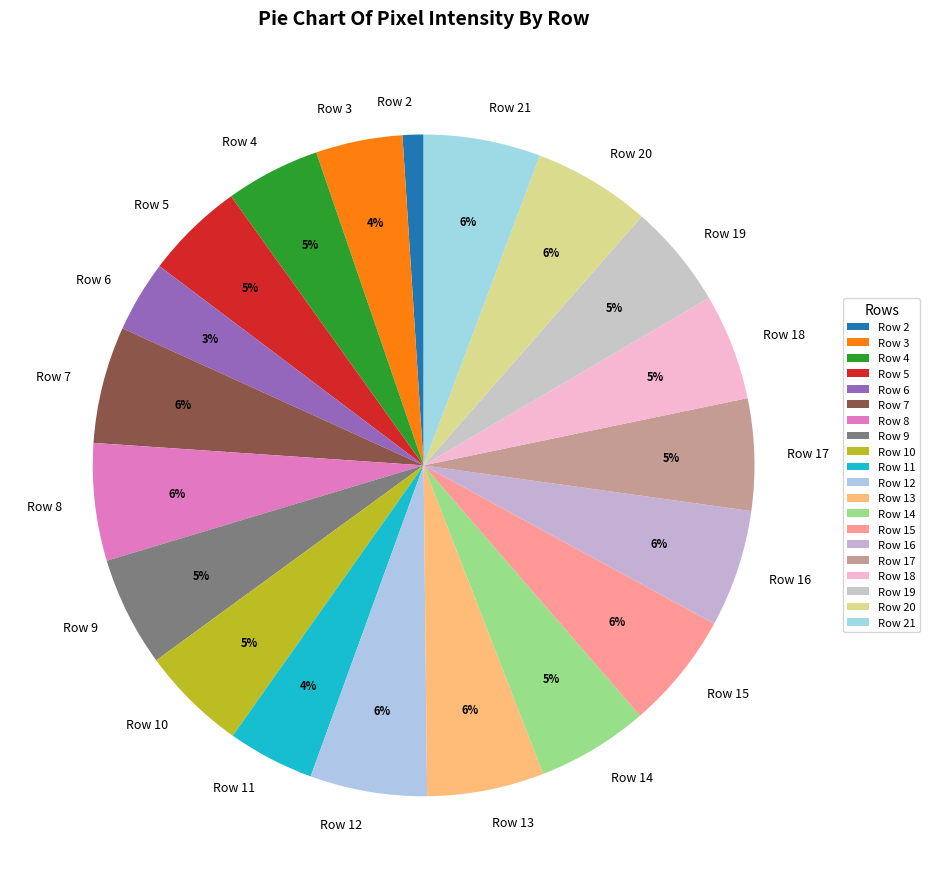

Which slice is the smallest?

Row 2